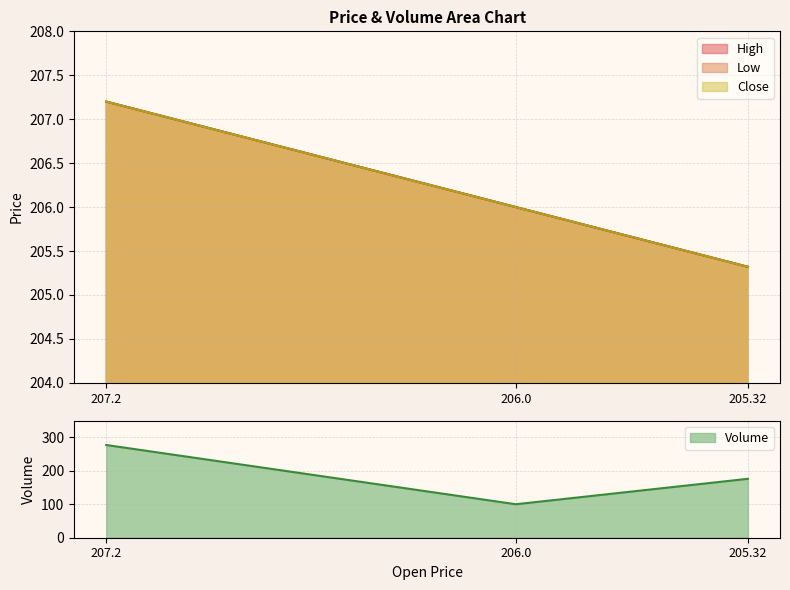

At which category is the sum across all series the highest?

207.2